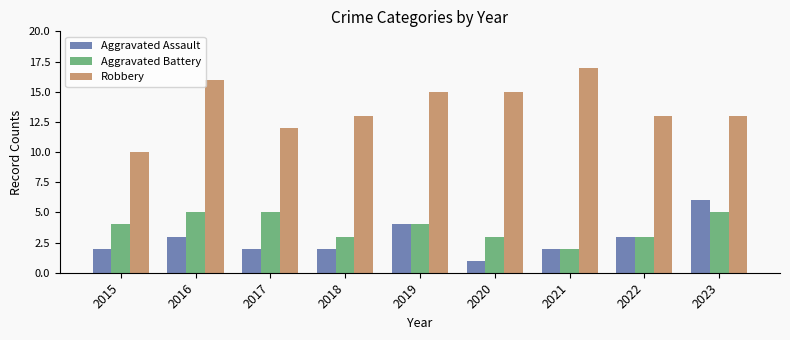

At 2016, list the series in order from largest to smallest.

Robbery, Aggravated Battery, Aggravated Assault